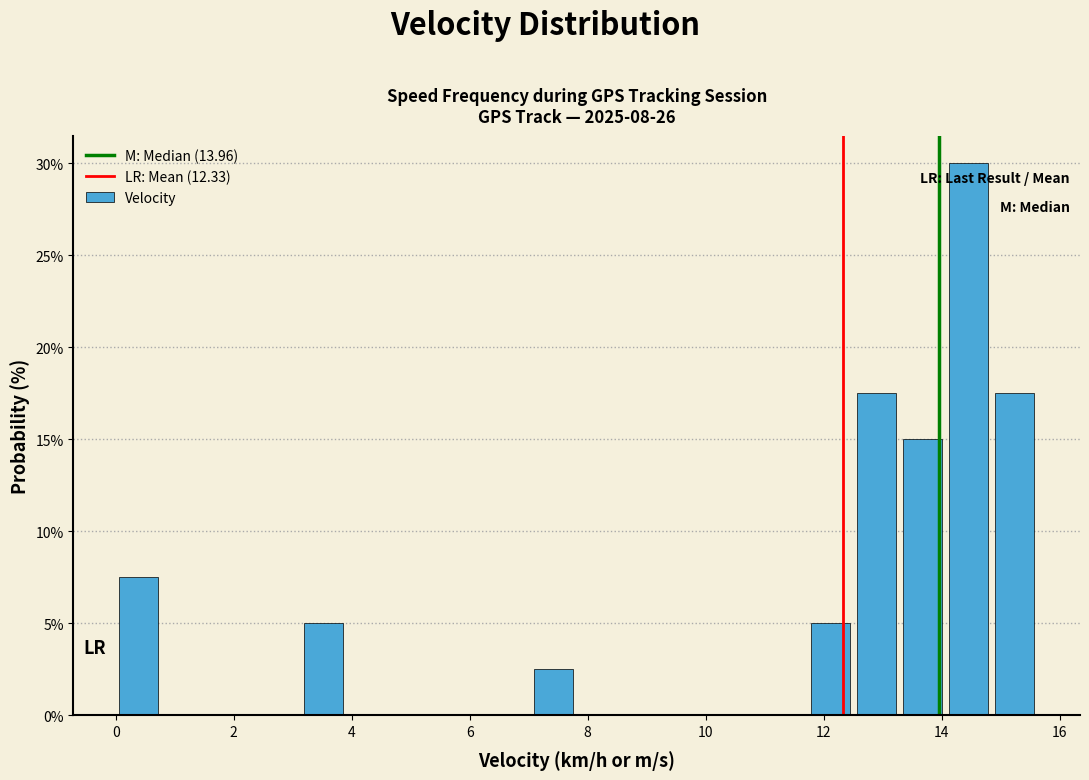

Around what value on the x-axis is the tallest bar? Give the approximate position of its centre, as read against the axis.

14.4